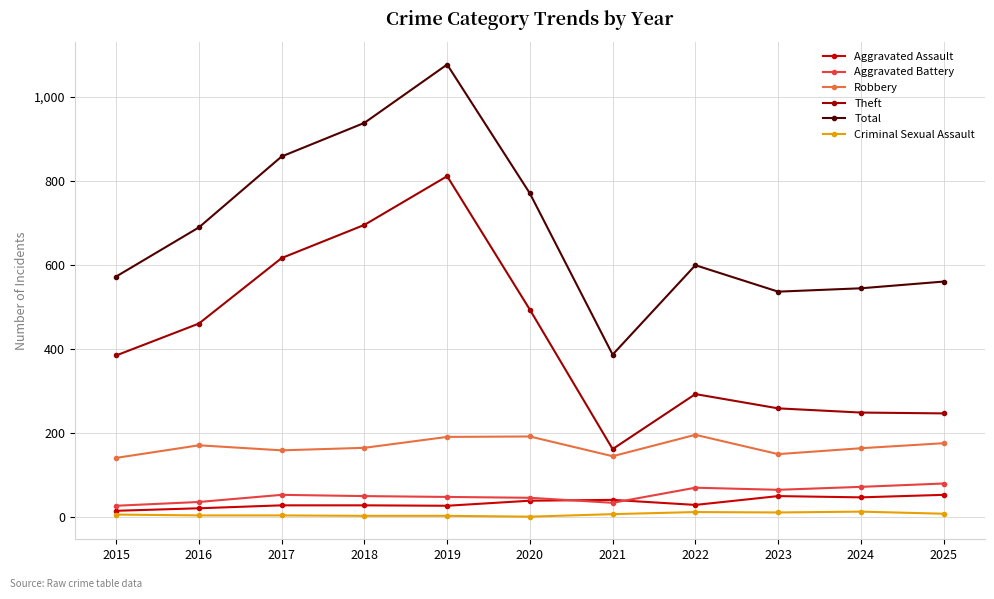

What is the difference between the Total values at 2021 and 2024?

158